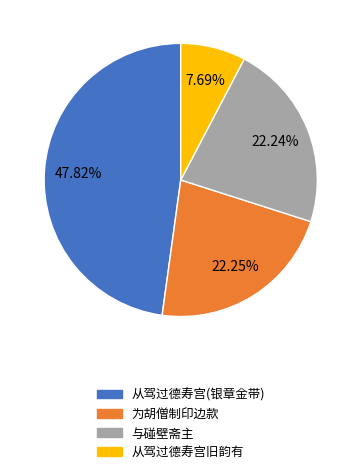

Does any single category account for the majority?

No